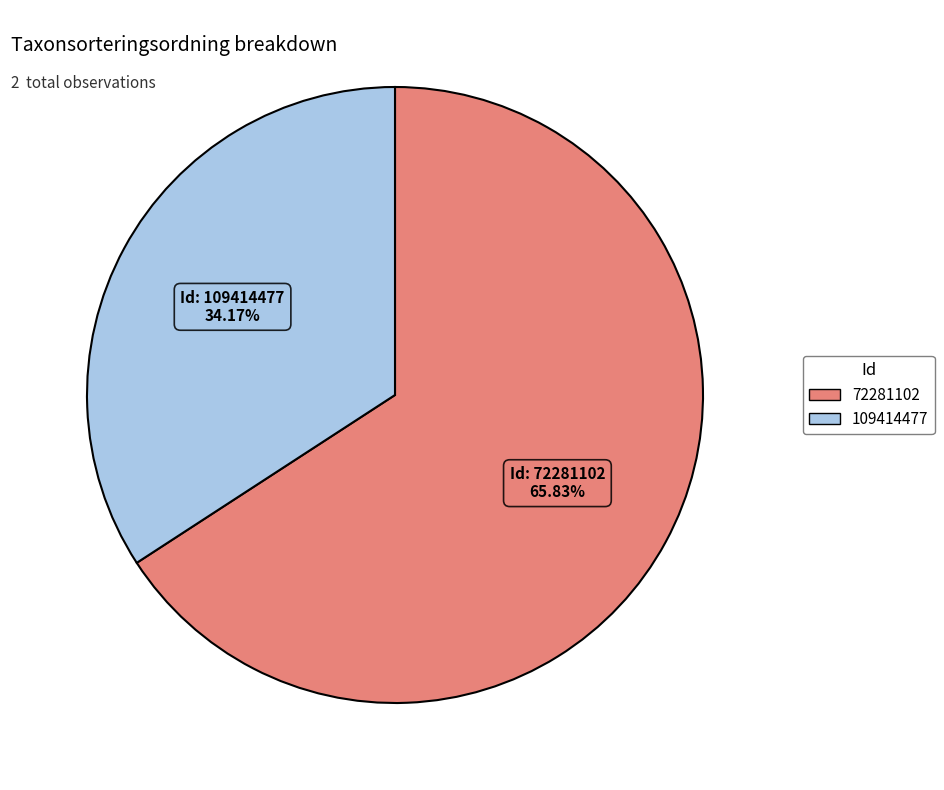

Which category has the biggest portion of the pie?

72281102